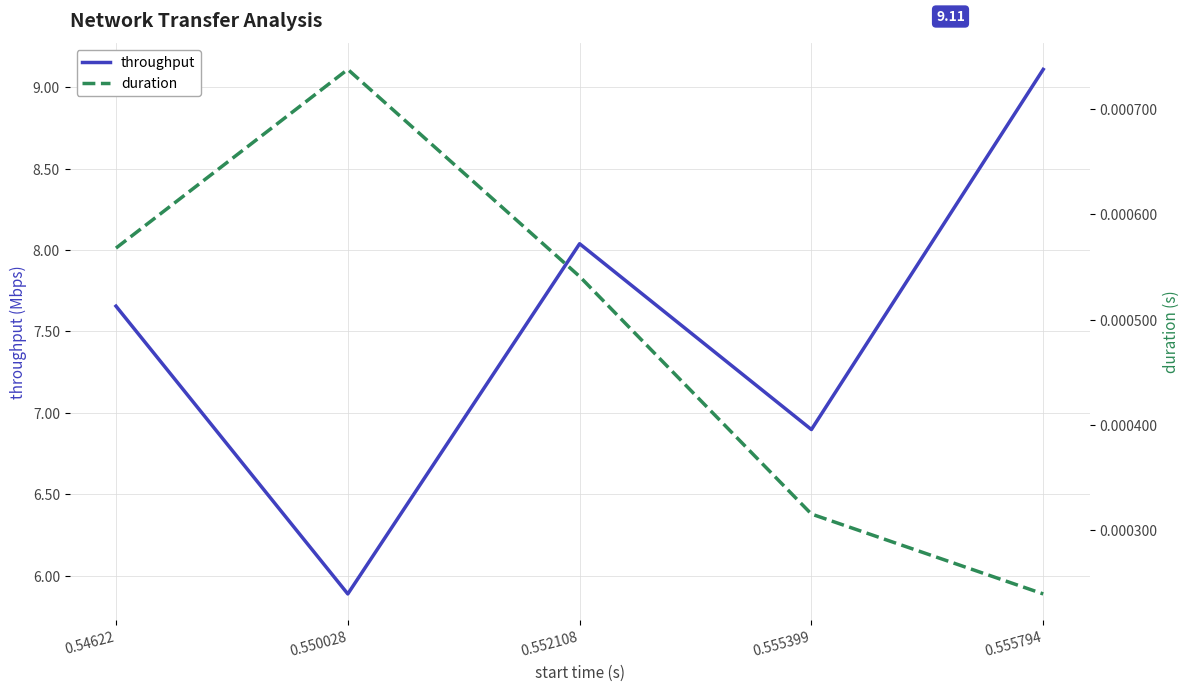

Does the chart have visible grid lines?

Yes